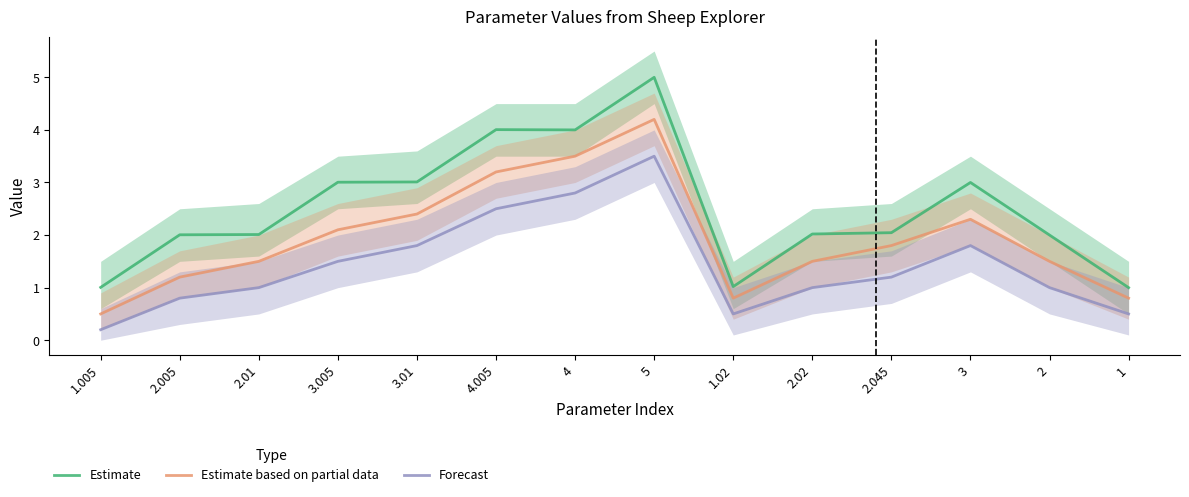

Rank the categories by Estimate value from highest to lowest.

5, 4.005, 4, 3.01, 3.005, 3, 2.045, 2.02, 2.01, 2.005, 2, 1.02, 1.005, 1